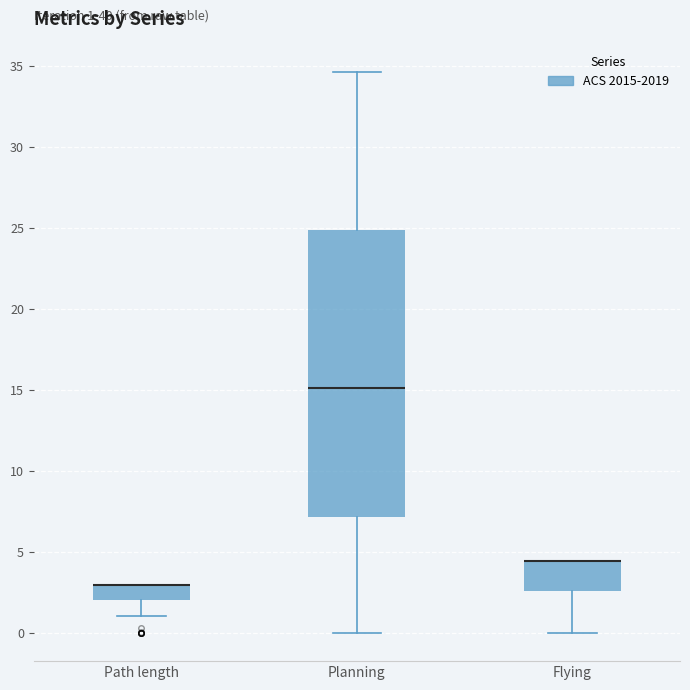

Comparing the boxes themselves (not the whiskers), which one is the tallest?

Planning